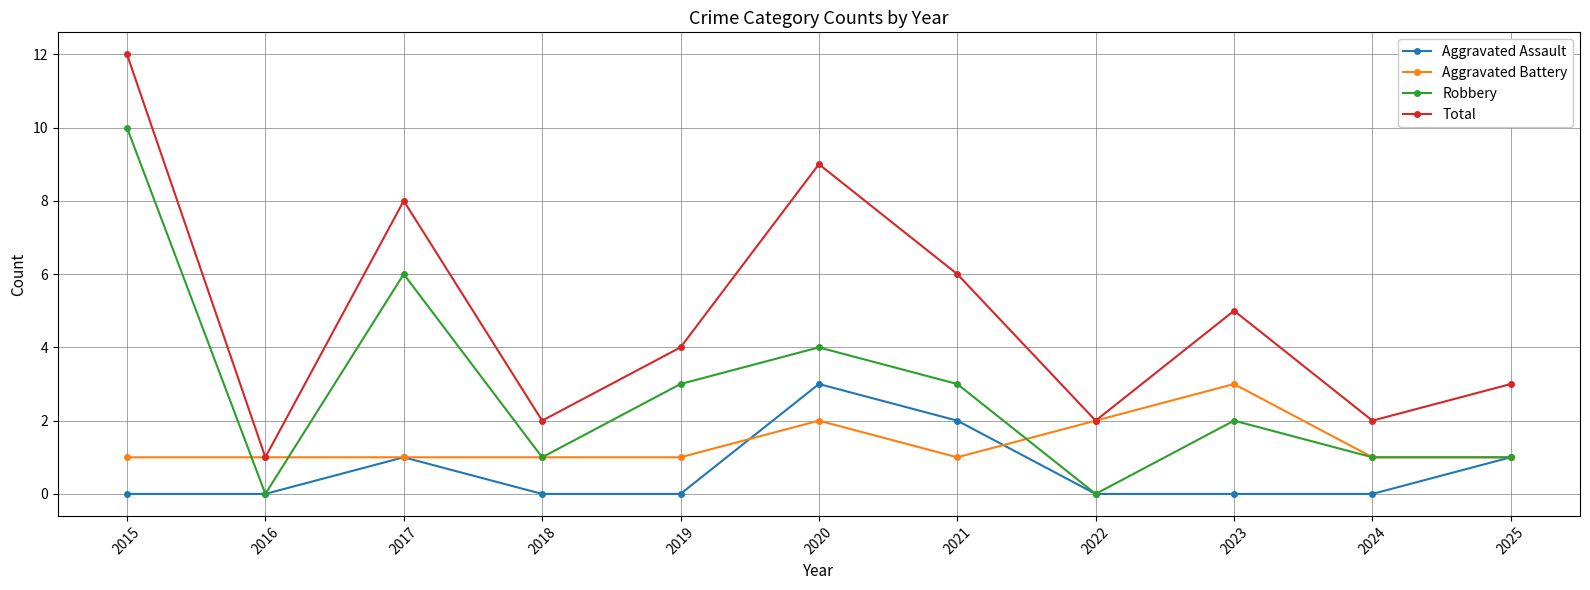

Reading left to right, list all the values displayed in this chart.

Aggravated Assault: 2015=0	2016=0	2017=1	2018=0	2019=0	2020=3	2021=2	2022=0	2023=0	2024=0	2025=1
Aggravated Battery: 2015=1	2016=1	2017=1	2018=1	2019=1	2020=2	2021=1	2022=2	2023=3	2024=1	2025=1
Robbery: 2015=10	2016=0	2017=6	2018=1	2019=3	2020=4	2021=3	2022=0	2023=2	2024=1	2025=1
Total: 2015=12	2016=1	2017=8	2018=2	2019=4	2020=9	2021=6	2022=2	2023=5	2024=2	2025=3